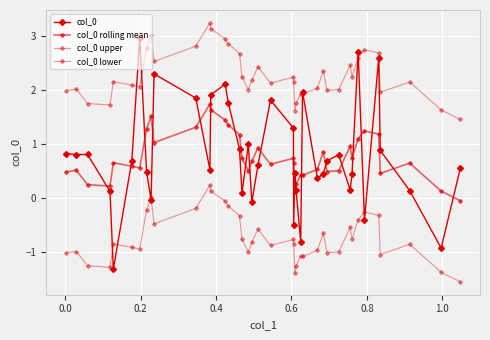

Does the chart have visible grid lines?

Yes